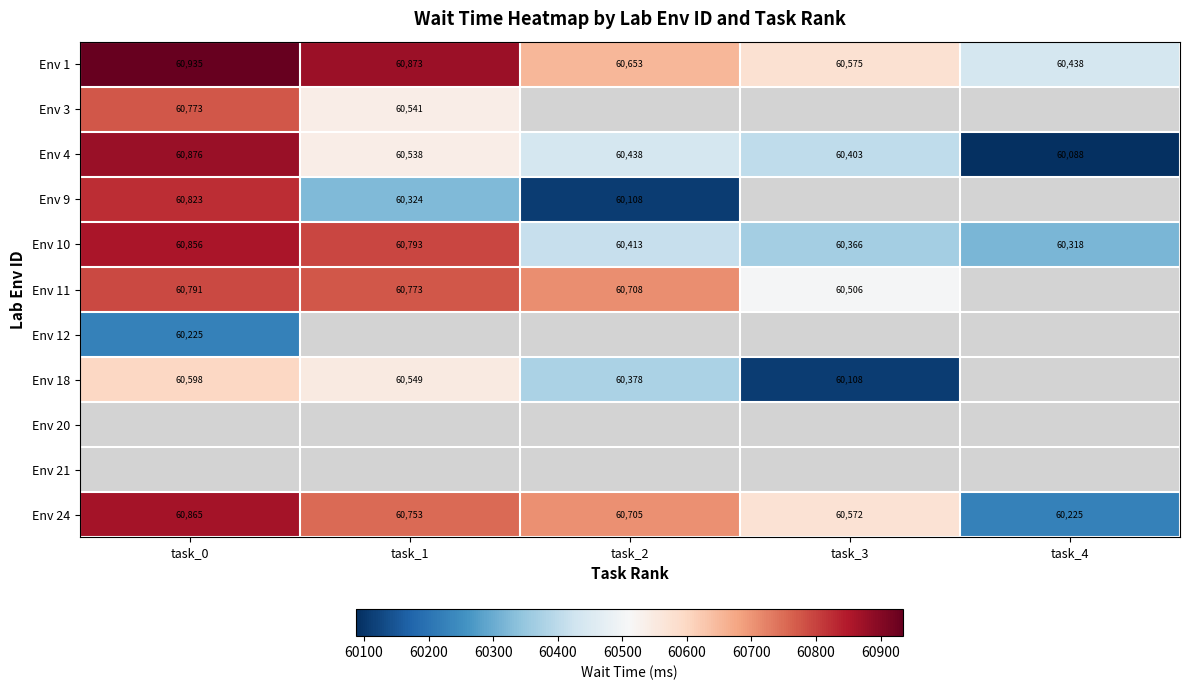

True or false: Env 10 has a value of 100881 at task_0.

False